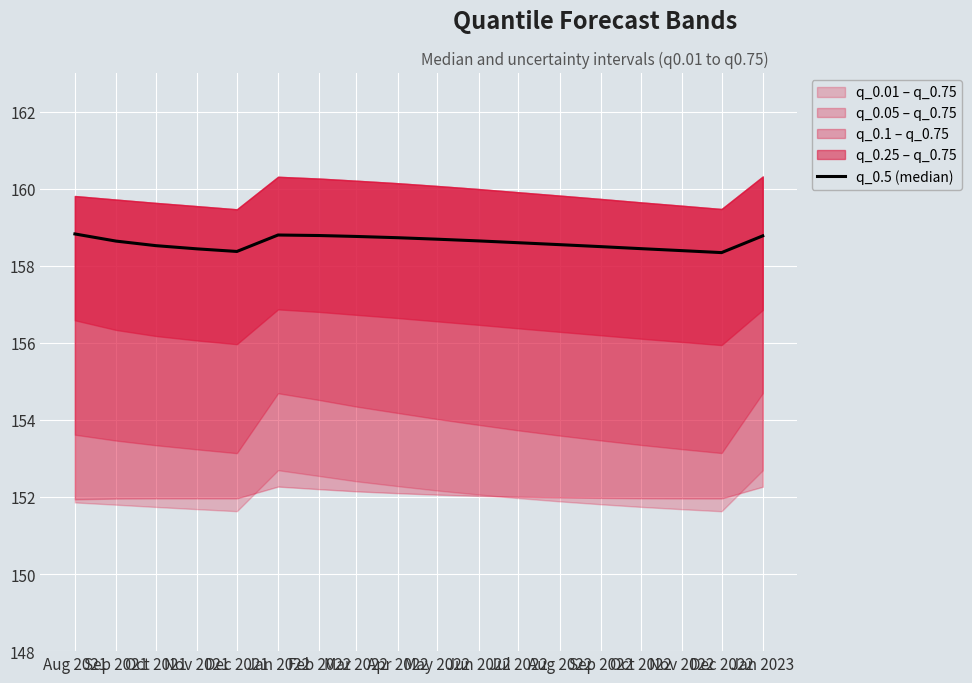

What is the value of the 3rd point from the left?

158.5